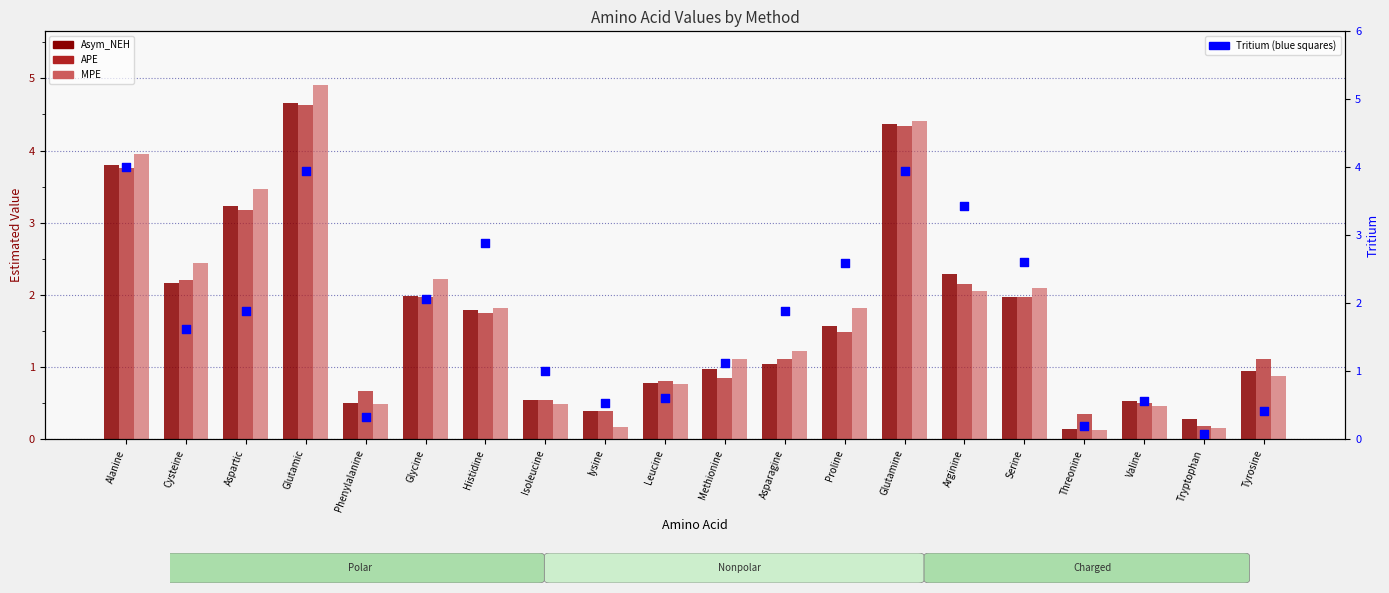

Which series has the largest Y range (max minus min)?

MPE